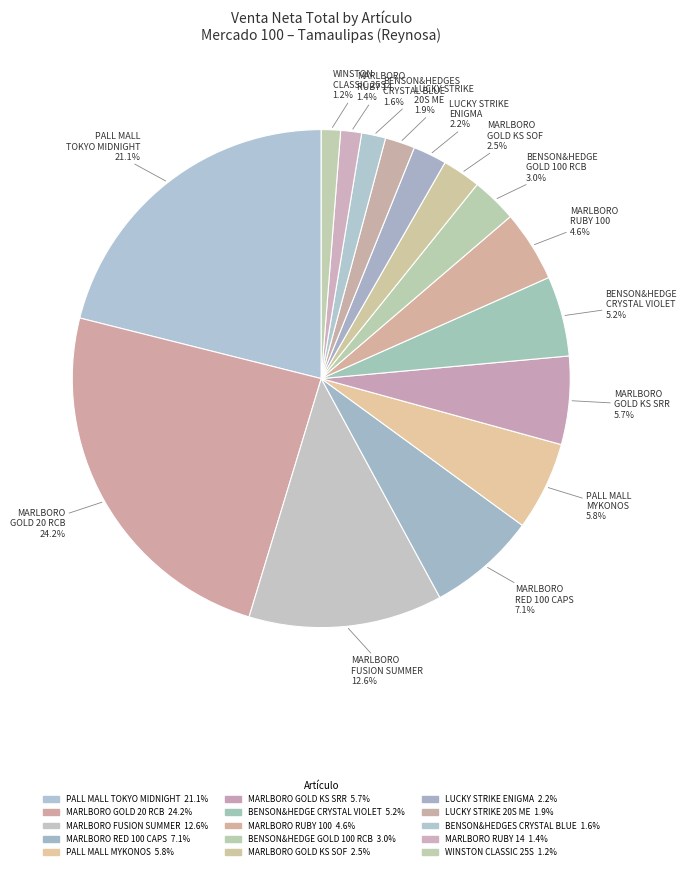

Count the number of slices in the pie.

15